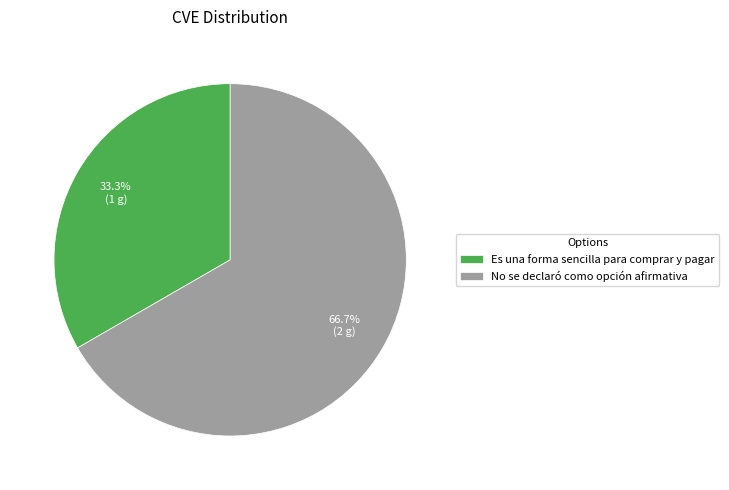

Is Es una forma sencilla para comprar y pagar the majority of the pie?

No